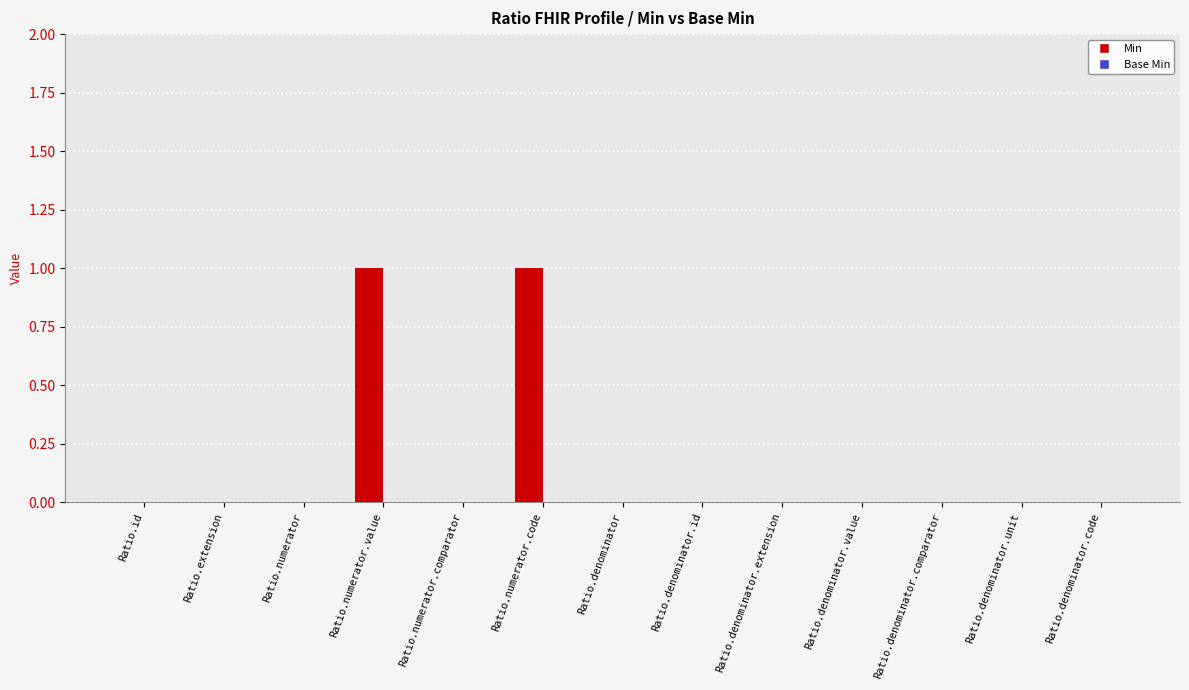

Which has a higher value, Ratio.numerator.value or Ratio.denominator.value?

Ratio.numerator.value